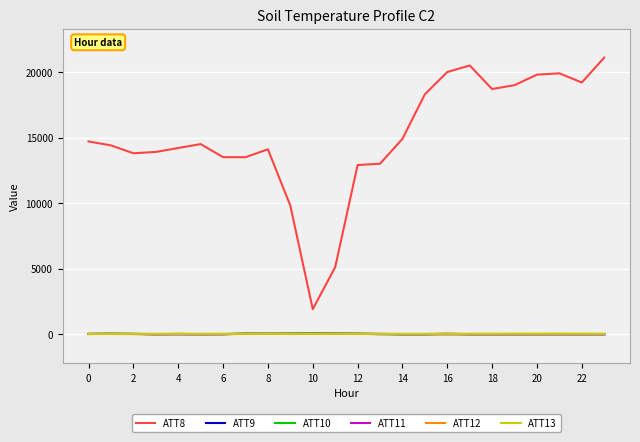

Which series has the largest range (max minus min)?

ATT8